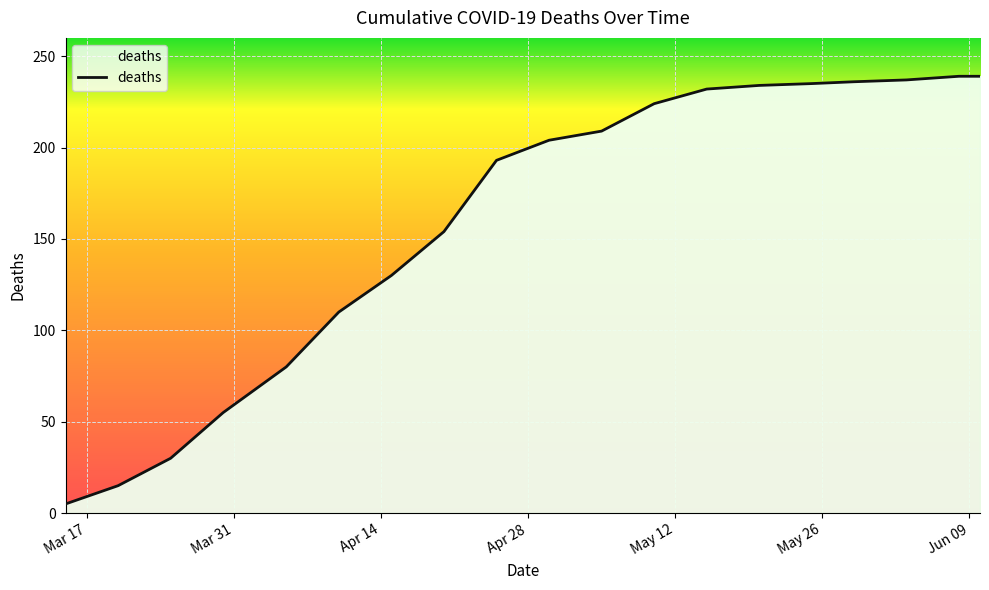

What is the smallest value displayed?

5